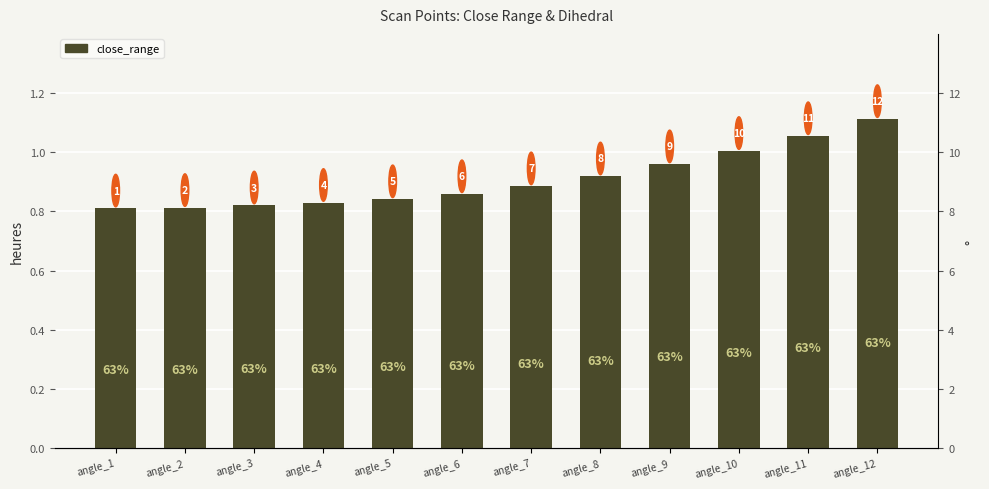

Reading left to right, transcribe all the data shown in this chart.

0.8	0.8	0.8	0.8	0.8	0.9	0.9	0.9	1.0	1.0	1.1	1.1